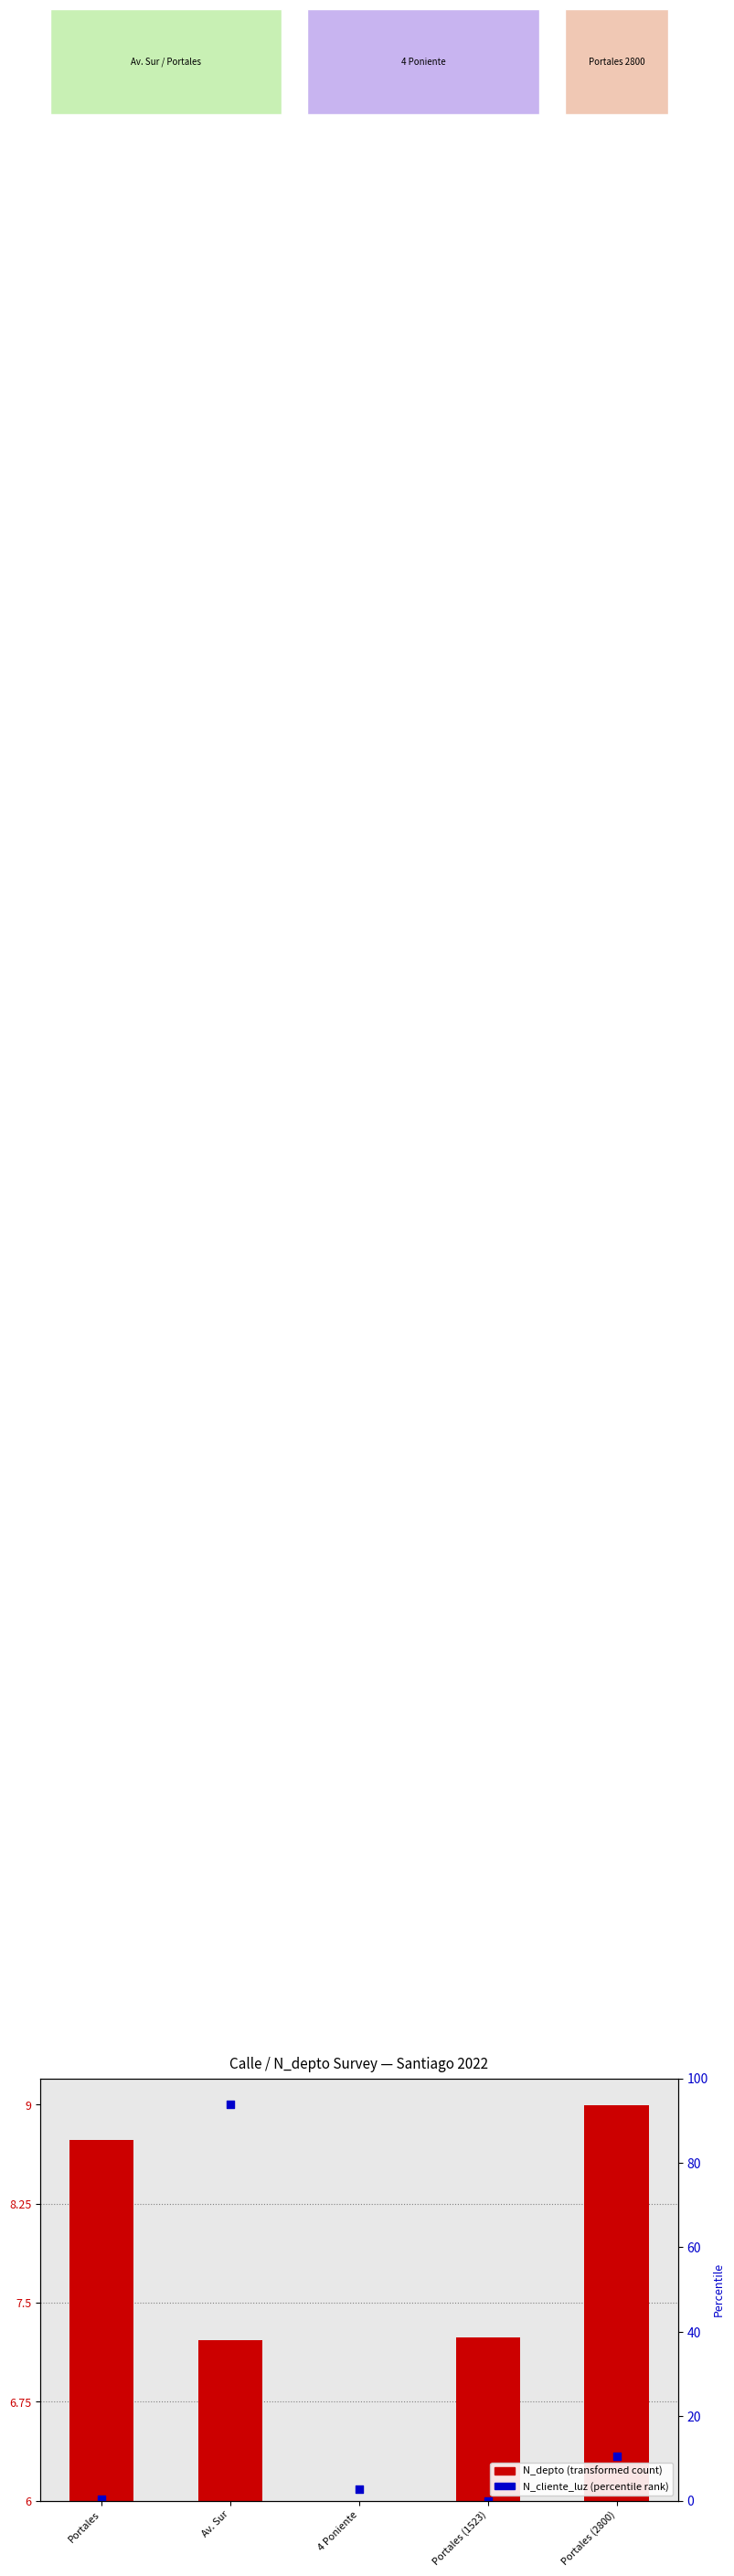

Which series has the largest total across all categories?

N_cliente_luz (percentile rank)